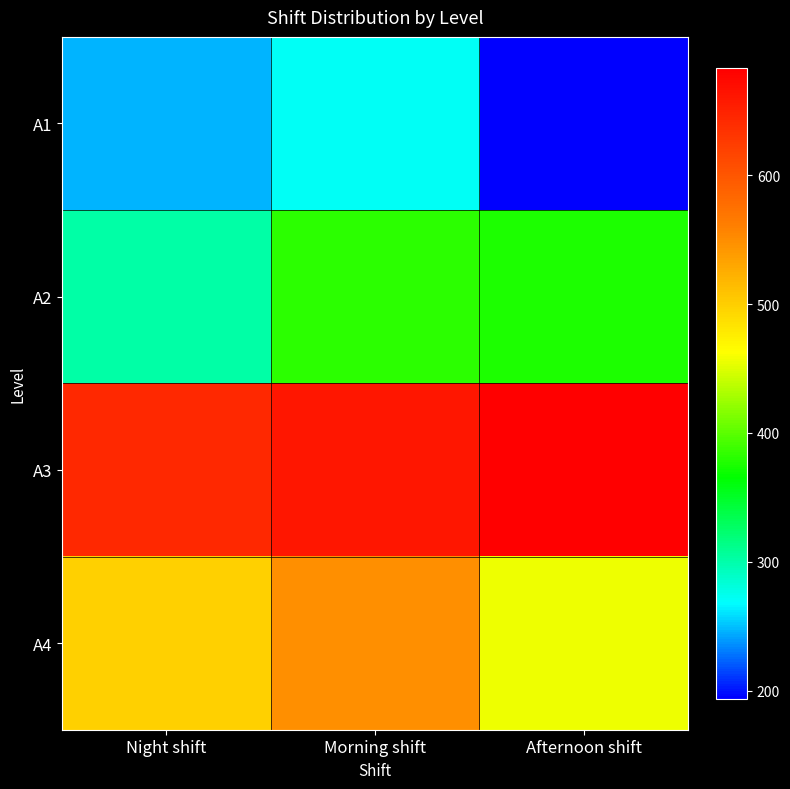

Which category has the lowest value across all series?

Afternoon shift